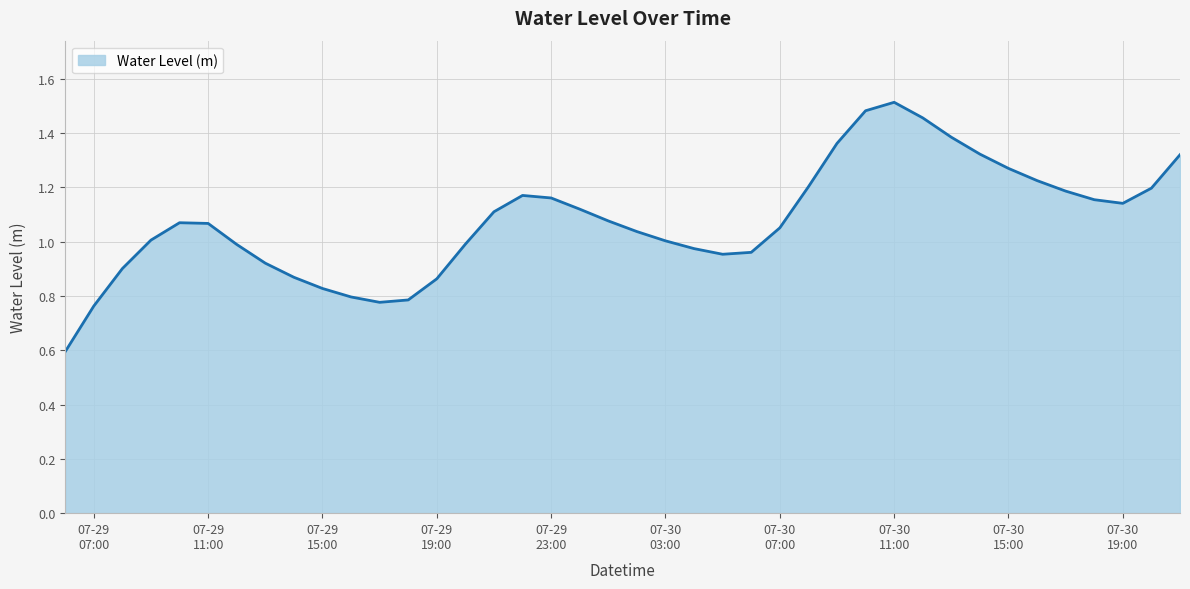

What is the smallest value displayed?

0.6